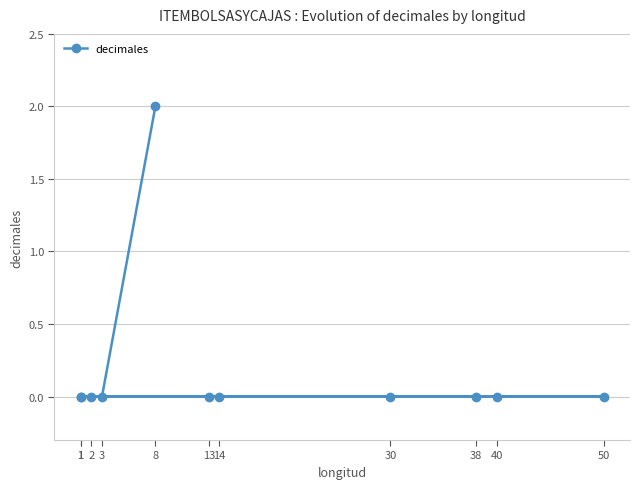

Rank the categories by value from highest to lowest.

8, 13, 38, 30, 14, 1, 1, 40, 2, 50, 3